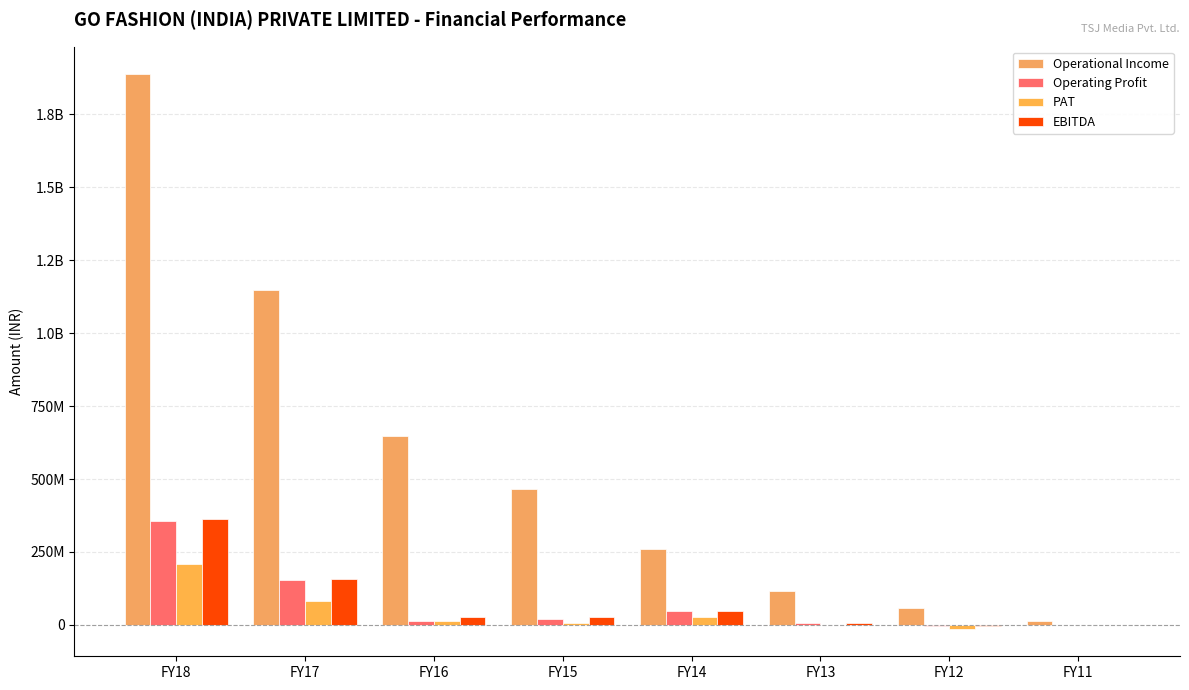

What is the maximum value for PAT?

208761830